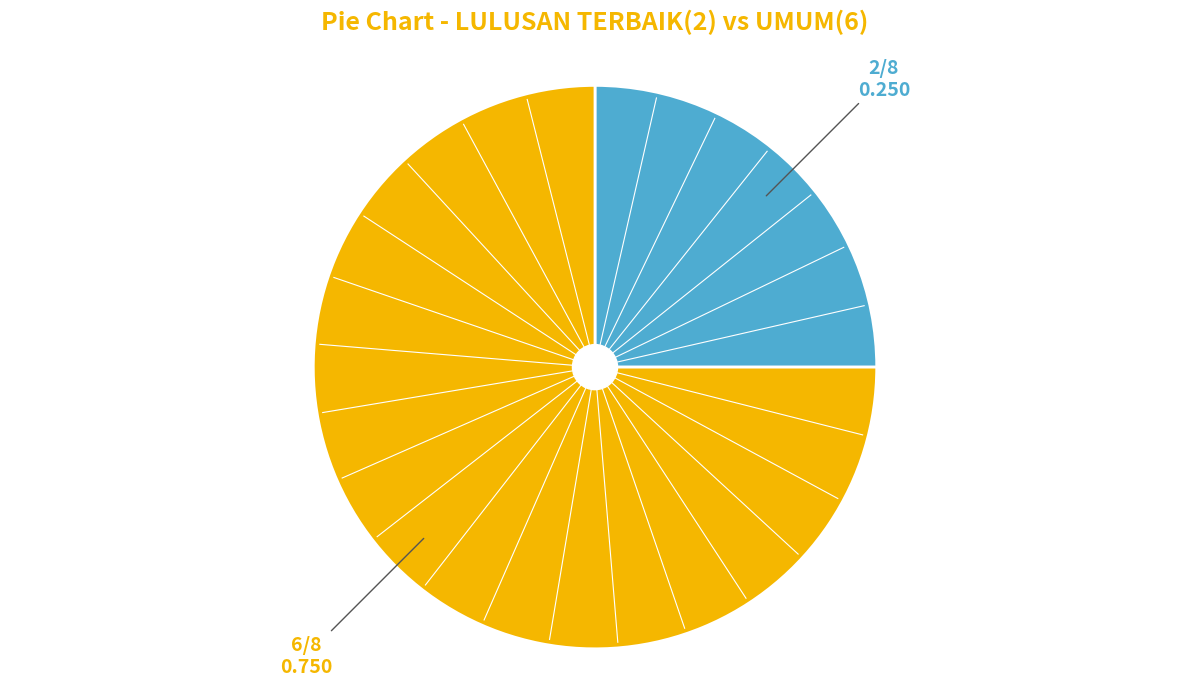

Is there any slice that represents more than half of the pie?

Yes